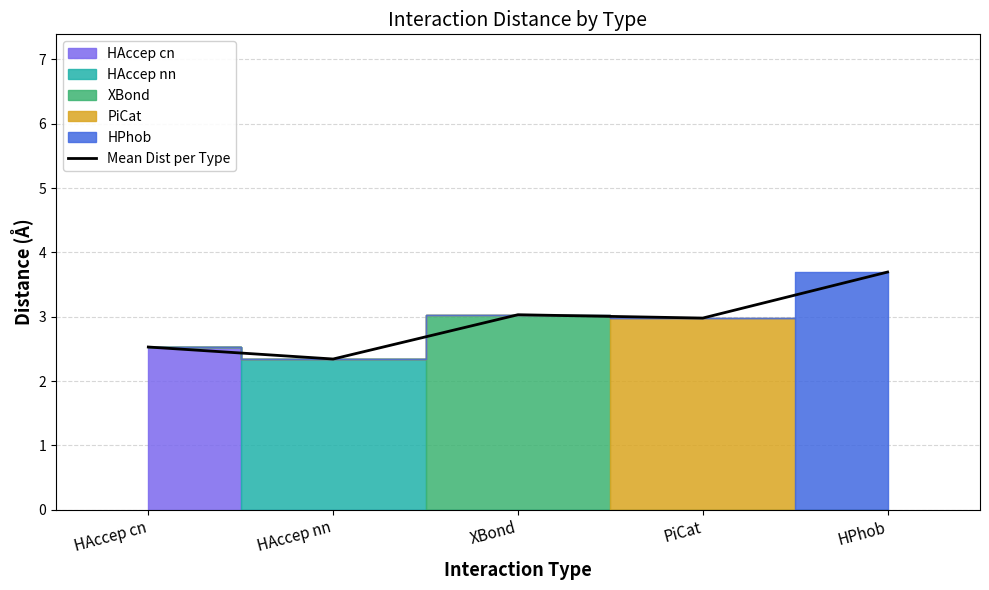

What position from the right is HAccep nn?

4